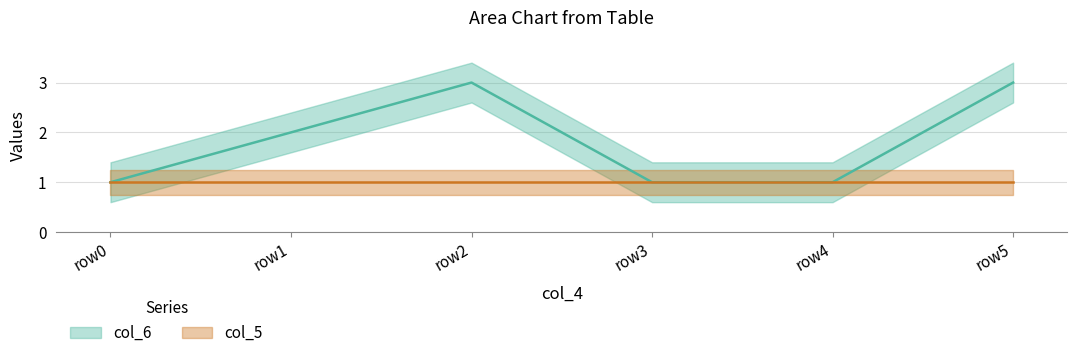

Approximately how many times larger is the value at row4 compared to row3?

1.0